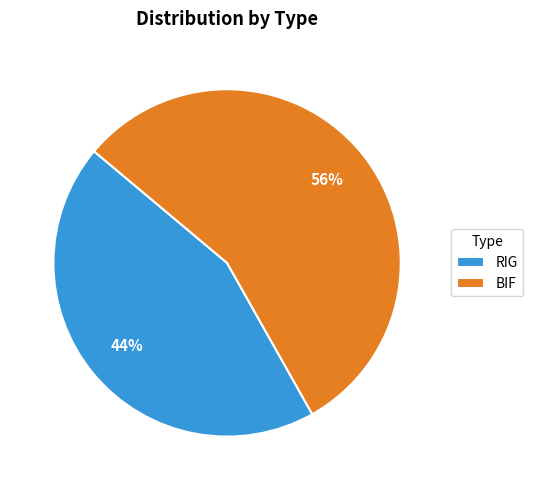

Is the sum of RIG and BIF greater than half?

Yes